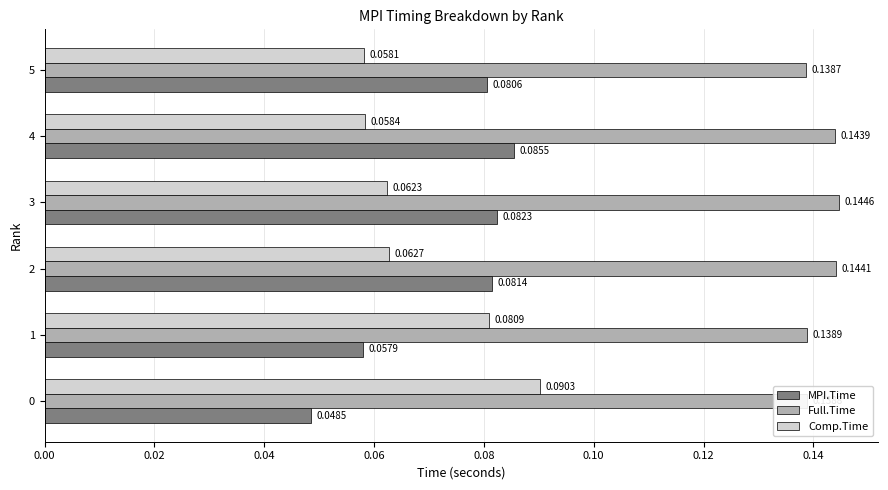

Which series changed the most between 4 and 5?

Full.Time